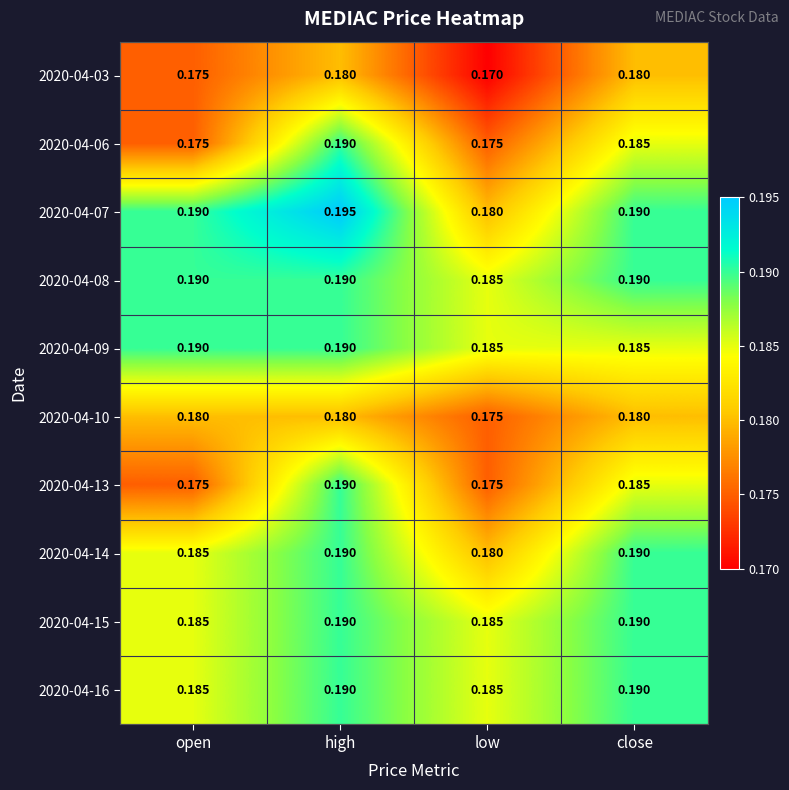

Is the value of 2020-04-15 at open greater than the value of 2020-04-10 at high?

Yes